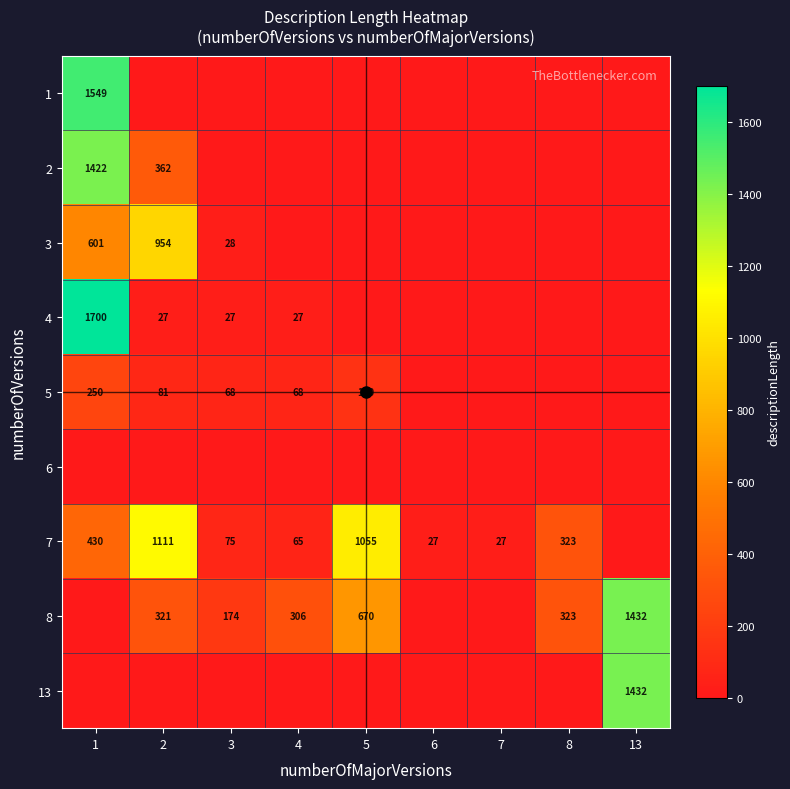

The 2 series shows 507 at 2. True or false?

False